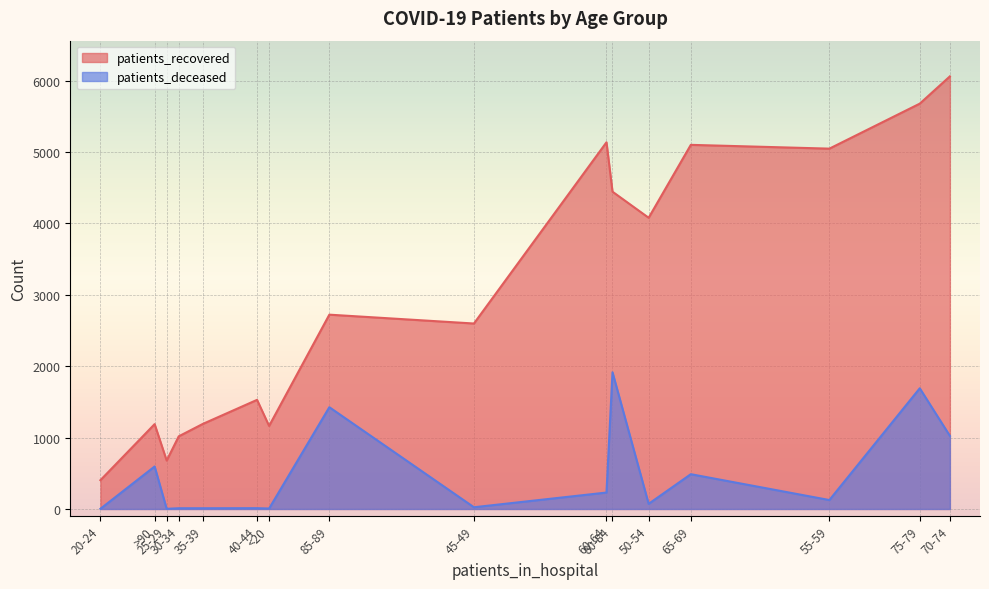

How many lines are shown in the chart?

2